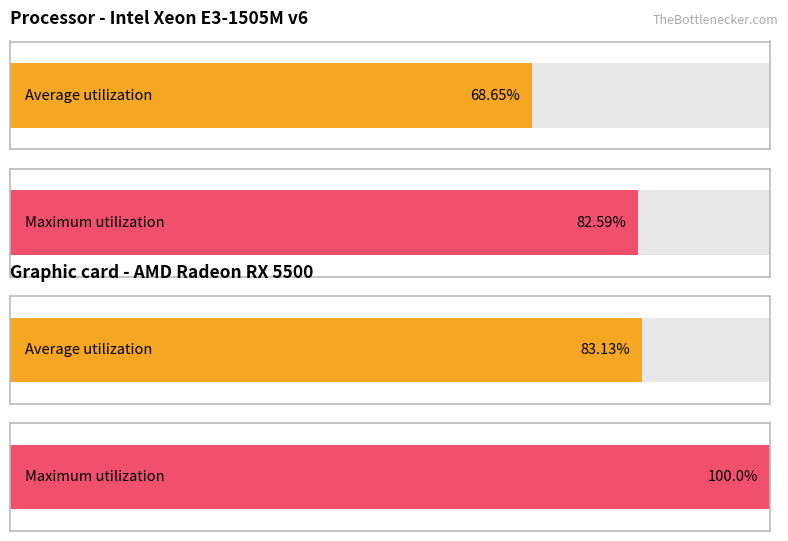

How many bars are there in each group?

2